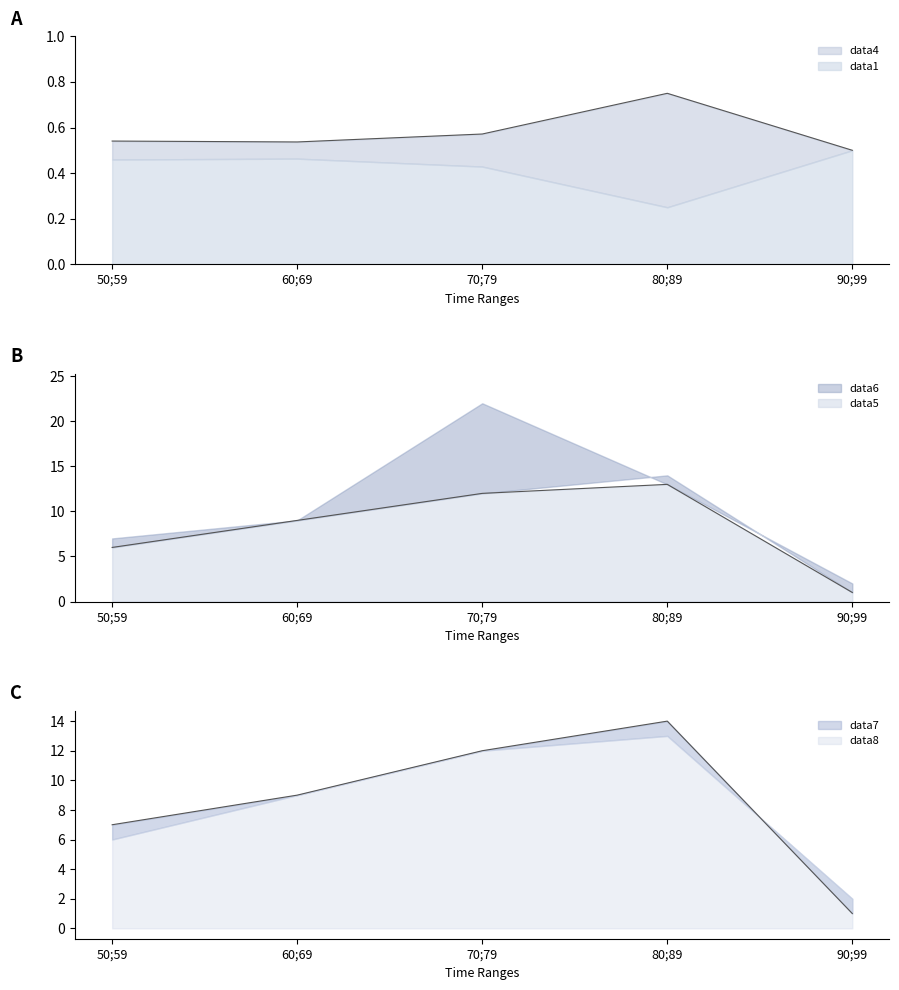

How many values in the data5 series exceed 9?

2